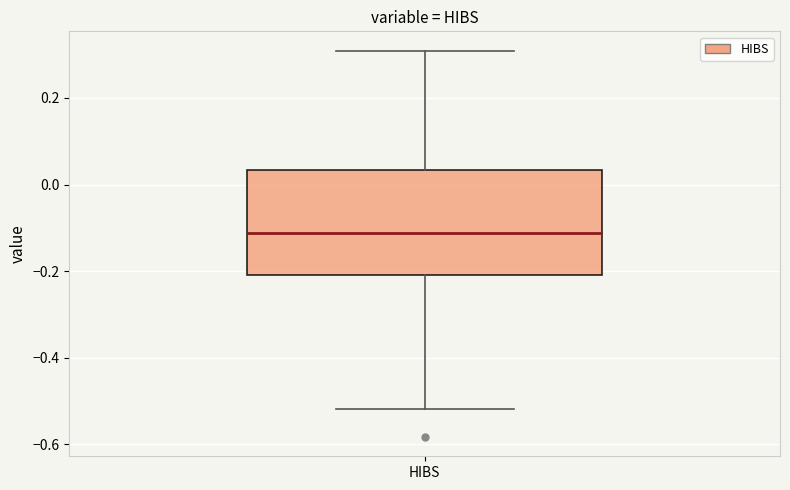

Read this box plot against the y-axis: the position of the median line, the range covered by the box, and the ends of both whiskers. The values are not printed on the chart, so give them approximately, as read against the axis.

median -0.12, box -0.20 to 0.04, whiskers -0.52 to 0.30